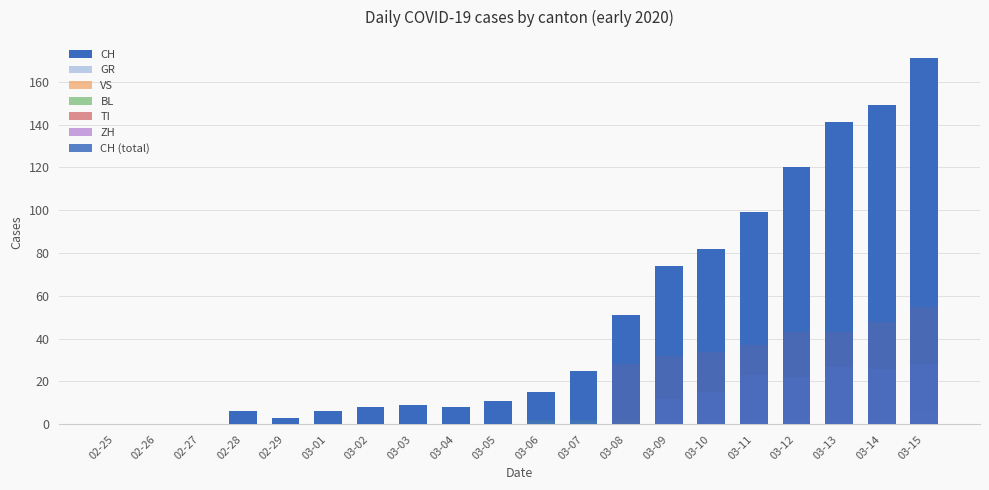

At which label does BL reach its minimum?

02-25